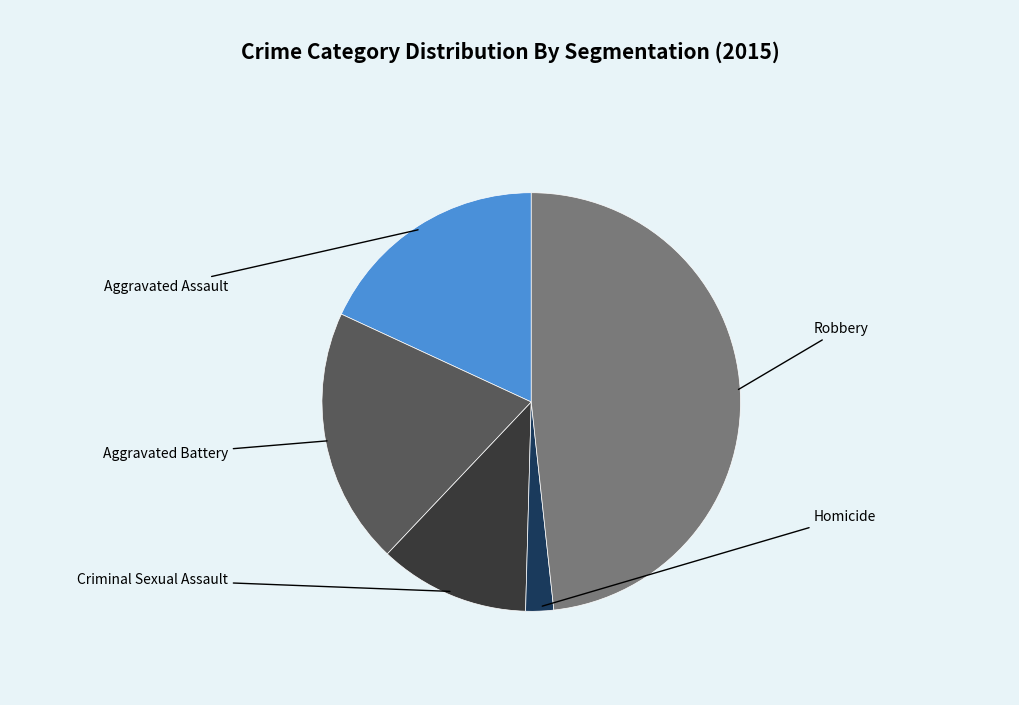

True or false: Homicide accounts for 2% of the total.

True